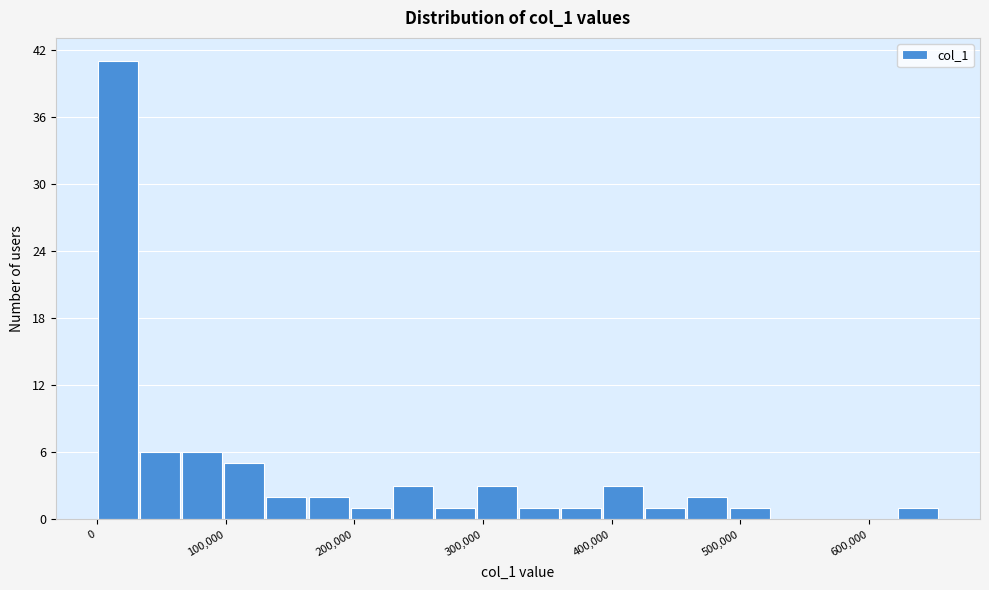

Read against the x-axis, roughly where is the centre of the tallest bar?

20000